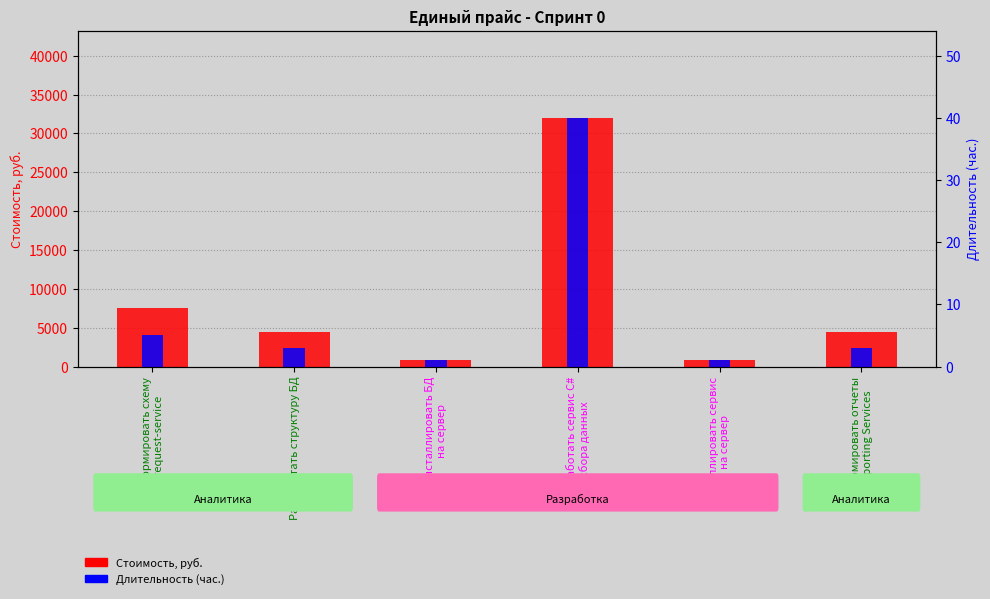

Are the bars horizontal?

No